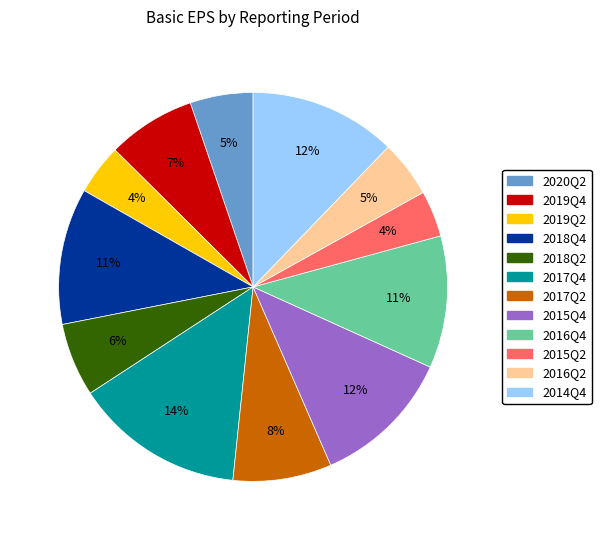

Between 2018Q4 and 2015Q2, which is larger?

2018Q4